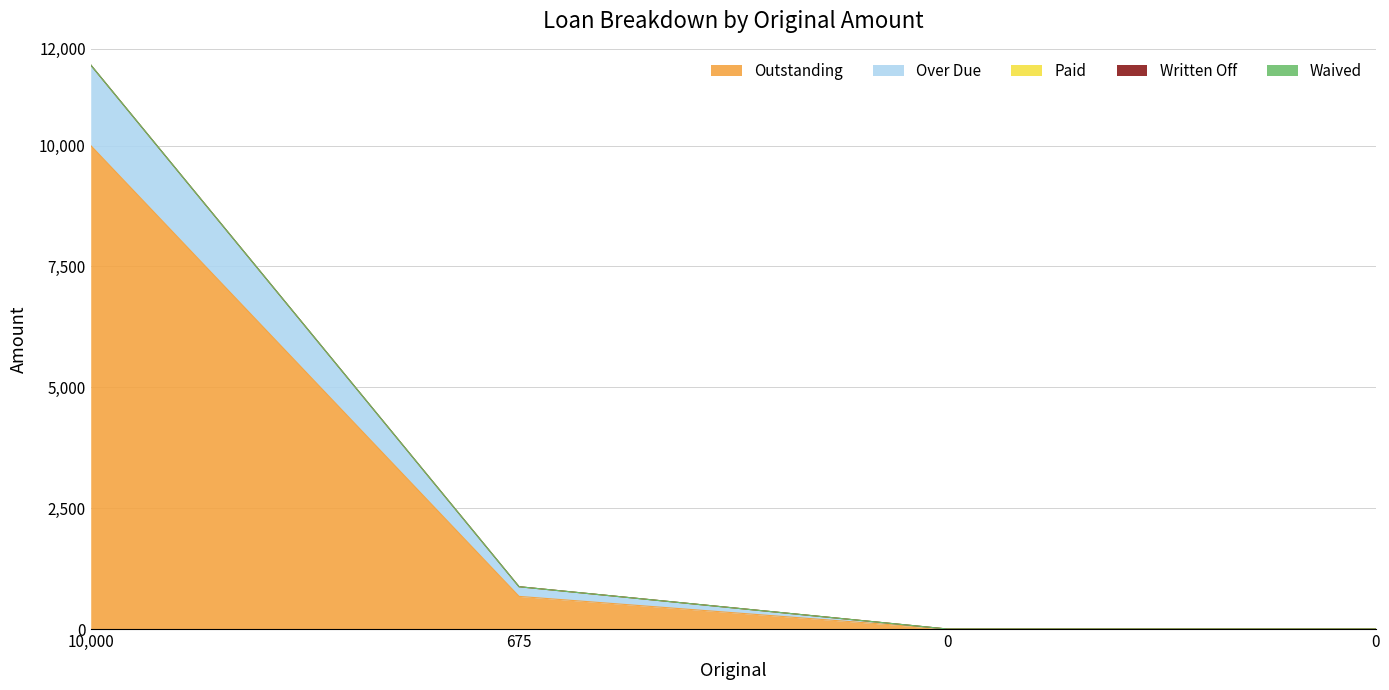

Which series has the largest total across all categories?

Outstanding